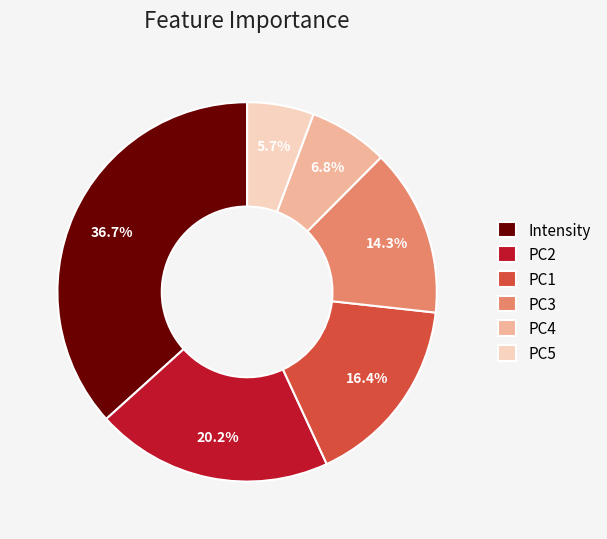

How much of the chart is everything except PC2?

79.8%